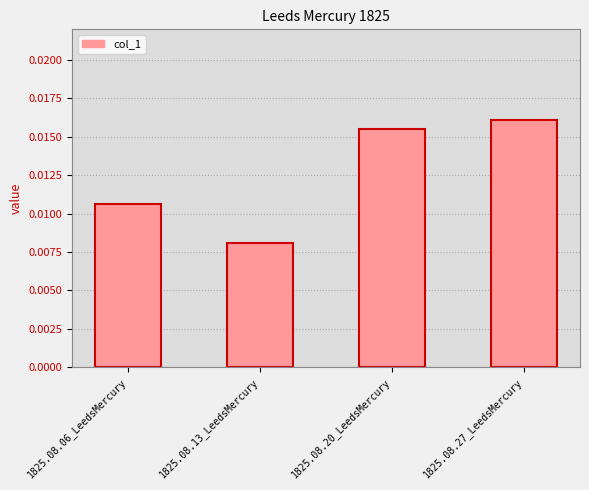

Rank the categories by value from highest to lowest.

1825.08.27_LeedsMercury, 1825.08.20_LeedsMercury, 1825.08.06_LeedsMercury, 1825.08.13_LeedsMercury